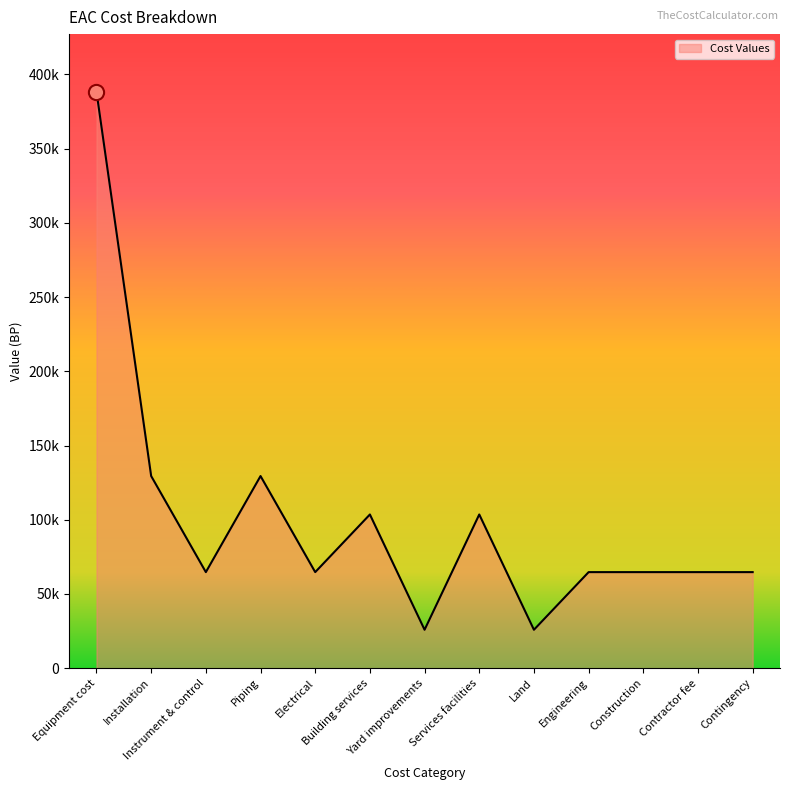

Between Services facilities and Contractor fee, which is larger?

Services facilities